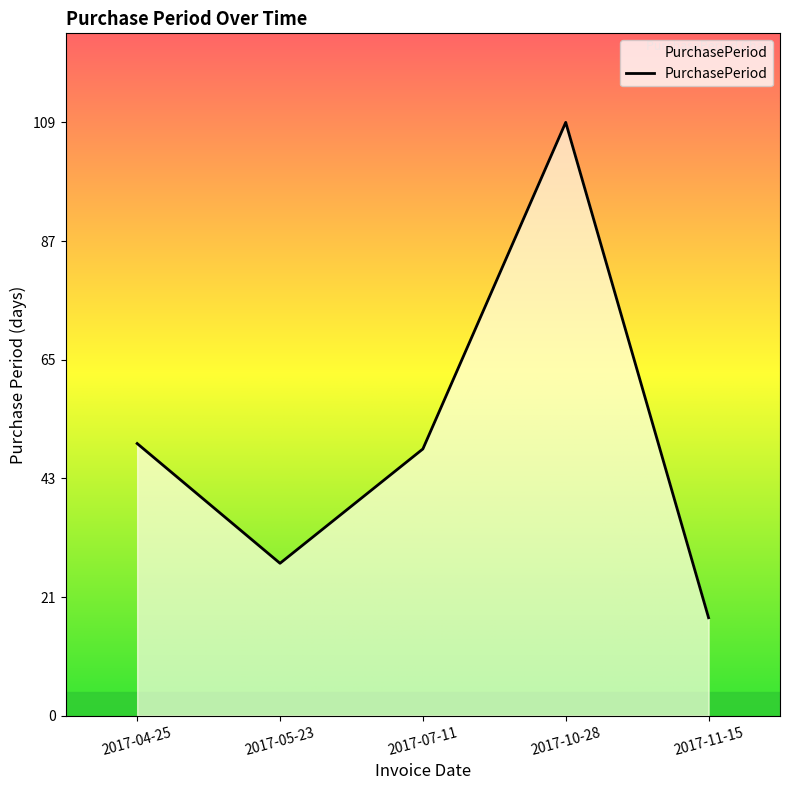

What is the sum of all values?

254